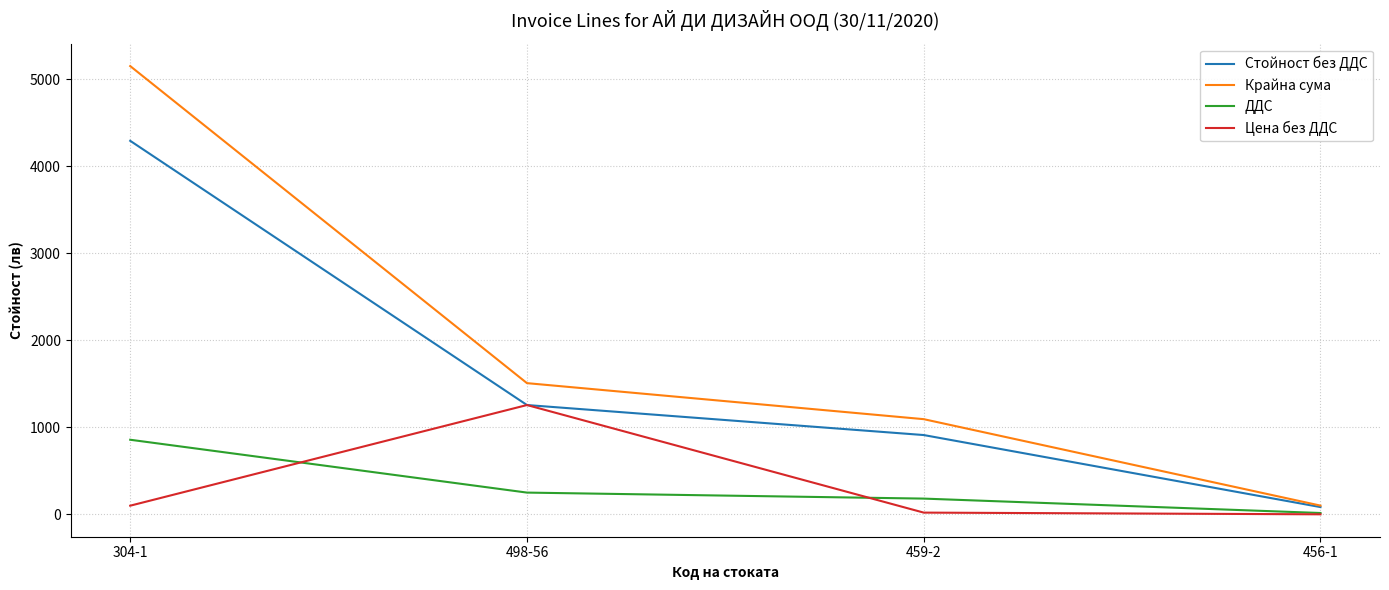

Where is Стойност без ДДС nearest to the value 2187?

498-56